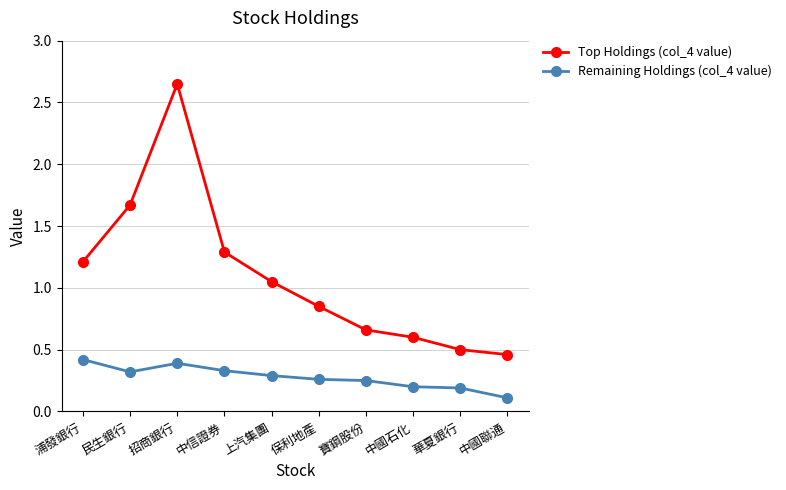

Where does the Top Holdings (col_4 value) series first go above 1?

浦發銀行